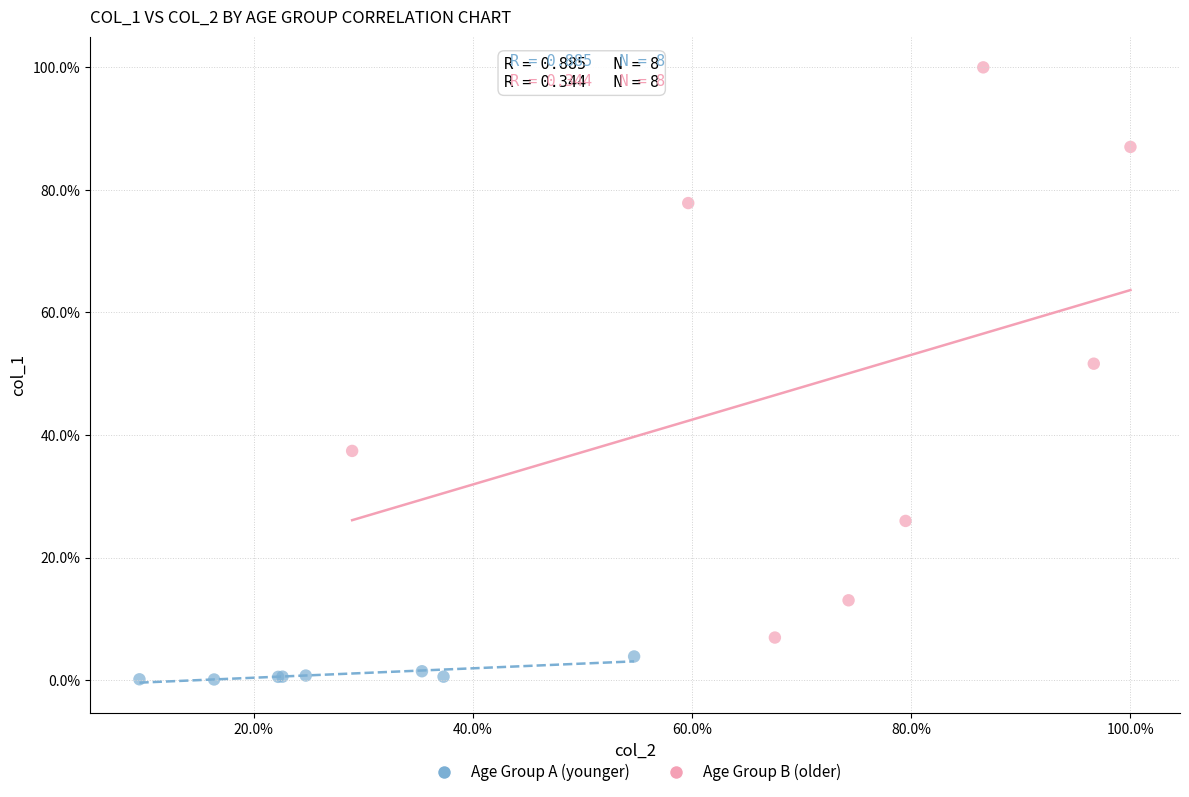

What are all the series names shown in the legend?

Age Group A (younger), Age Group B (older)